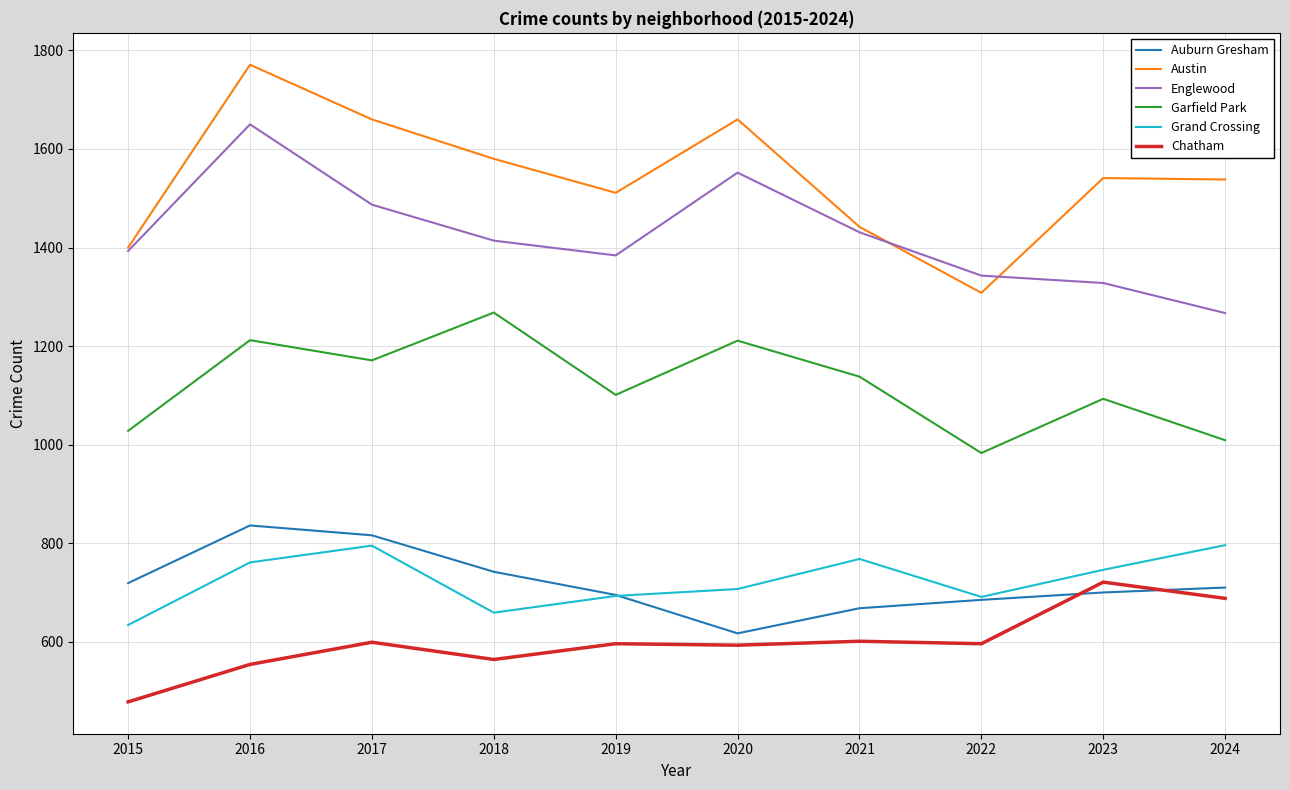

Is it true that Chatham equals 596 at 2019?

True